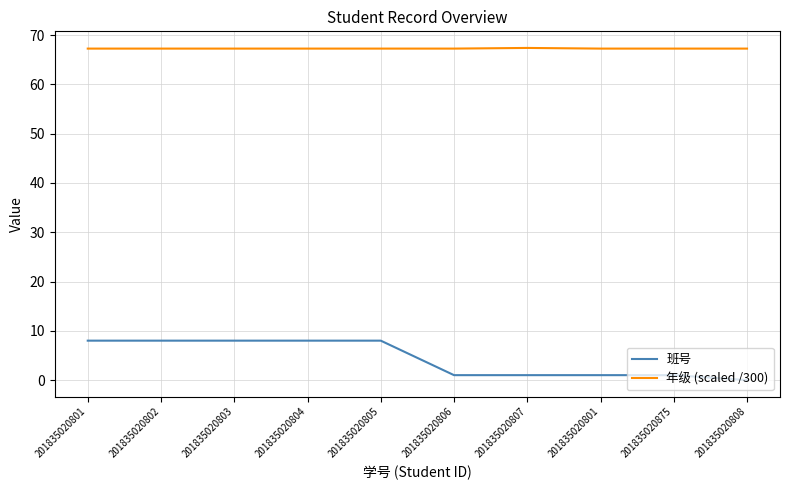

What is the difference between the 班号 values at 201835020808 and 201835020805?

8.0